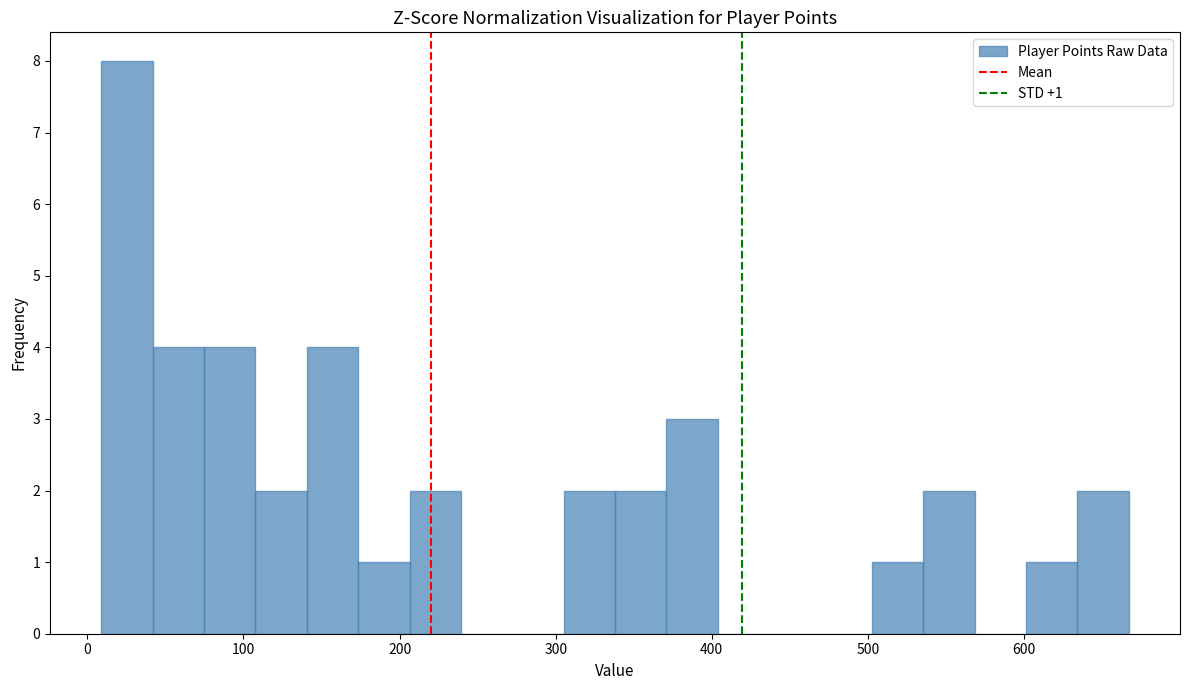

Around what value on the x-axis is the tallest bar? Give the approximate position of its centre, as read against the axis.

30